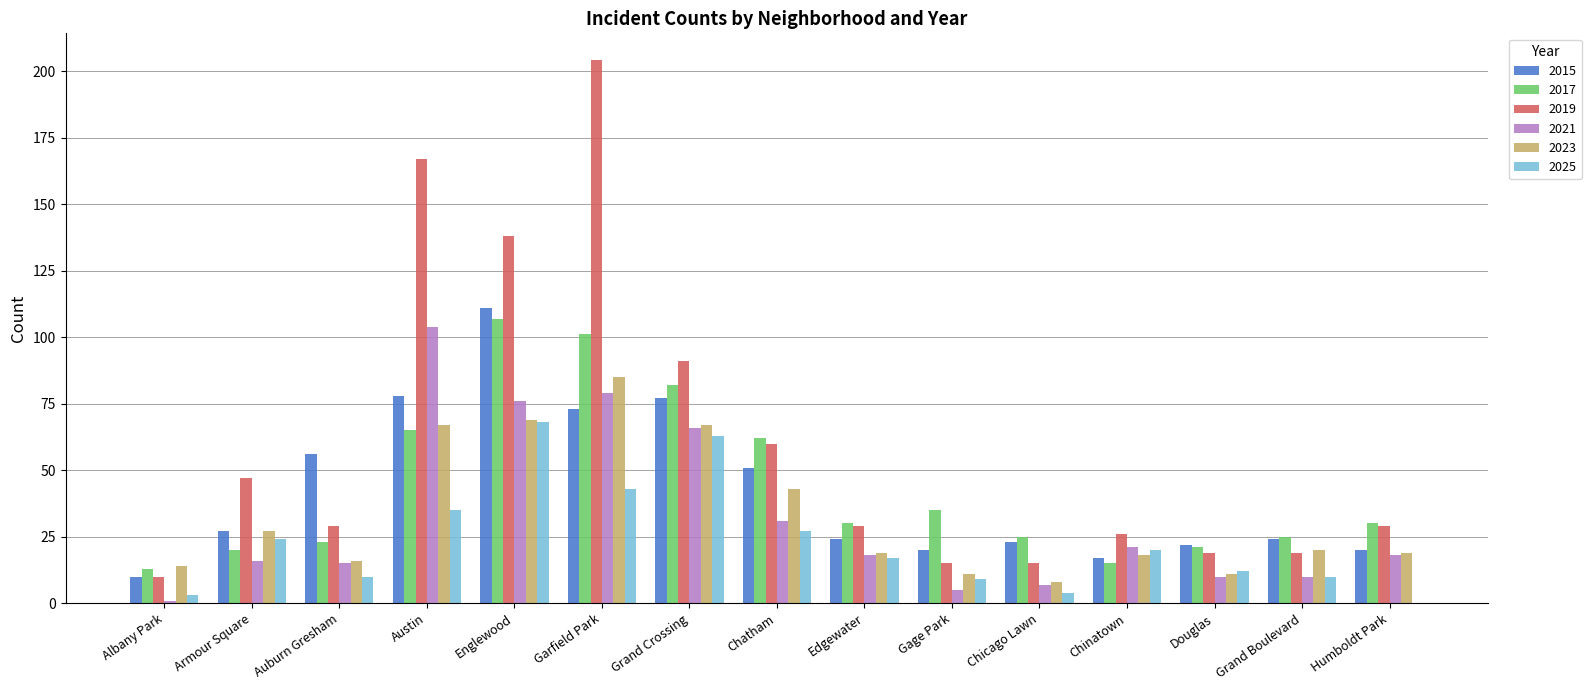

Is it true that 2017 equals 47 at Edgewater?

False